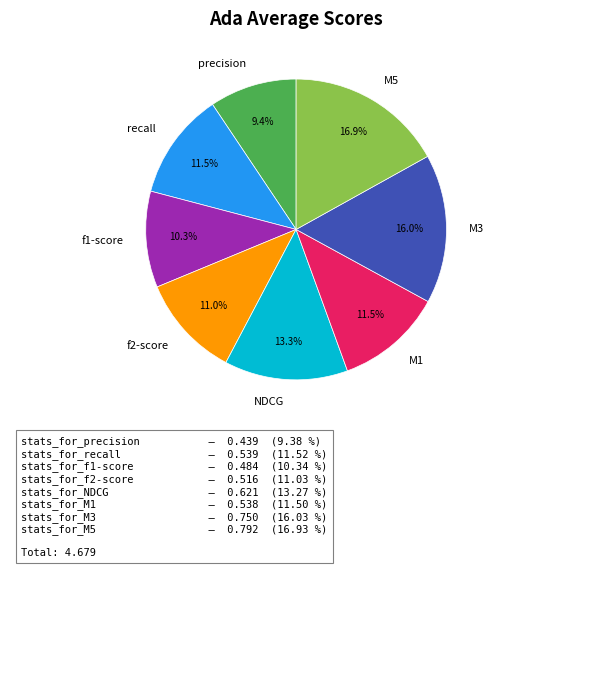

How many slices are in this pie chart?

8